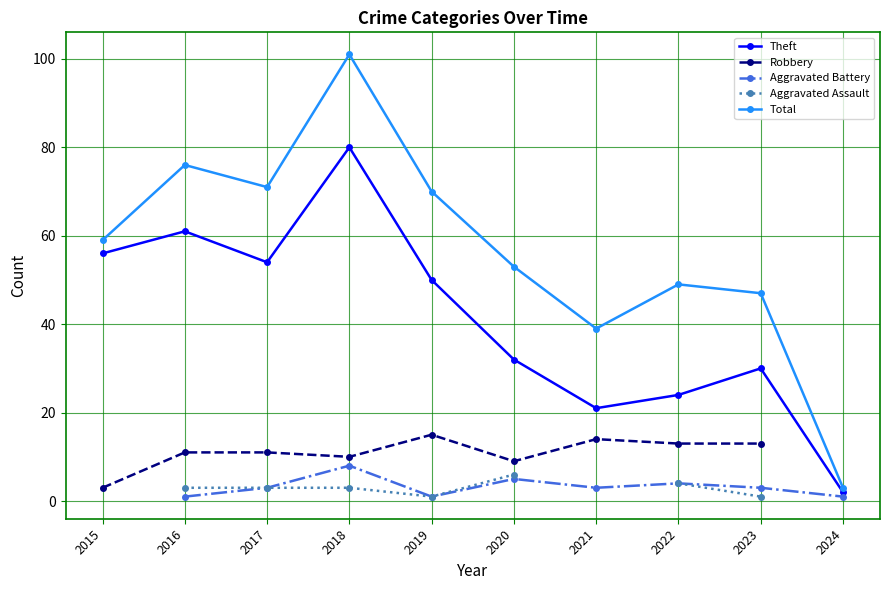

True or false: Aggravated Battery and Aggravated Assault cross at least once.

False